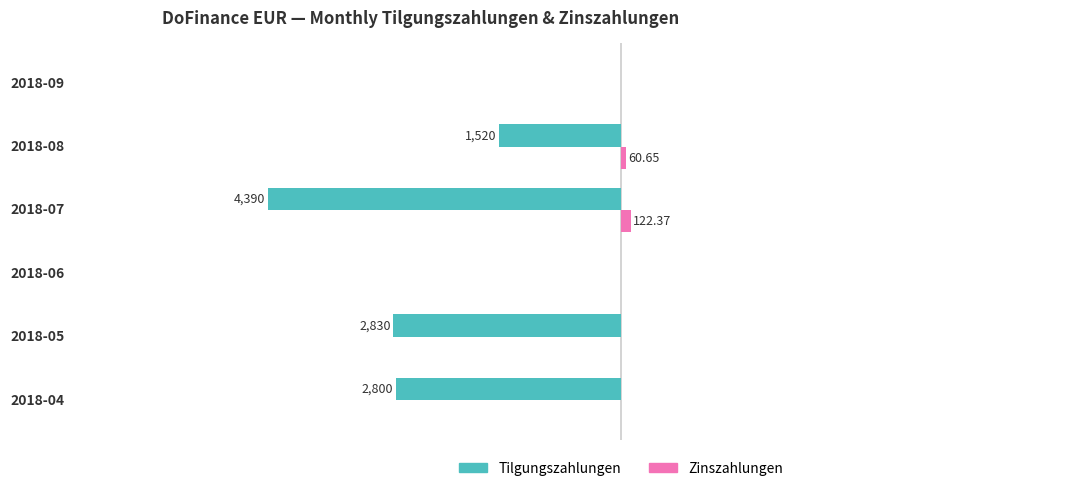

What are all the series names shown in the legend?

Tilgungszahlungen, Zinszahlungen